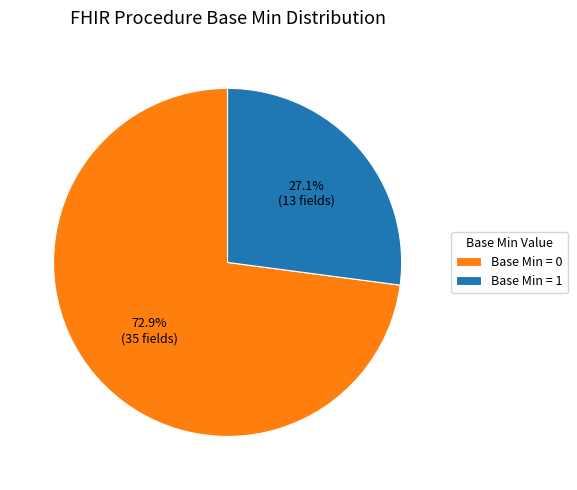

Count the number of slices in the pie.

2